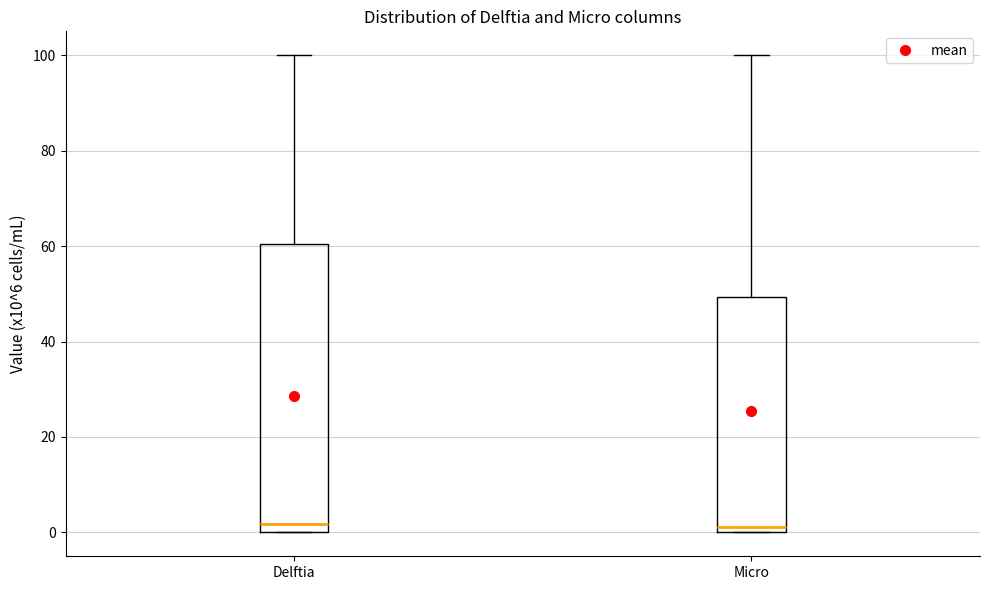

Reading left to right, read every box against the y-axis: the position of its median line, the range the box covers, and the ends of its whiskers. The values are not printed on the chart, so give them approximately, as read against the axis.

Delftia: median 2, box 0 to 60, whiskers 0 to 100
Micro: median 2, box 0 to 50, whiskers 0 to 100